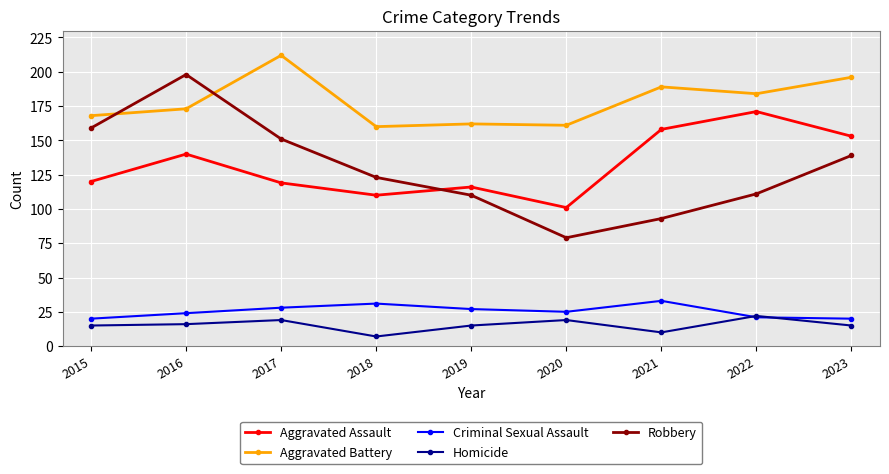

What is the difference between the maximum and minimum values in the Criminal Sexual Assault series?

13